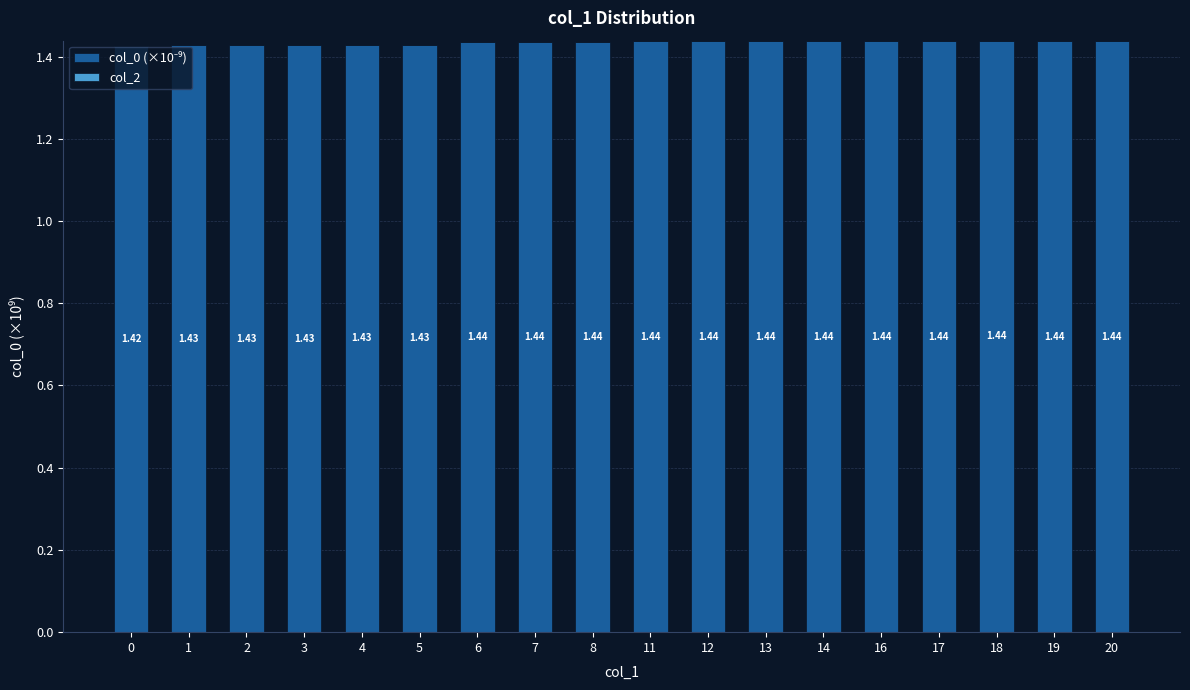

What is the ratio of the value at 18 to the value at 14?

1.0